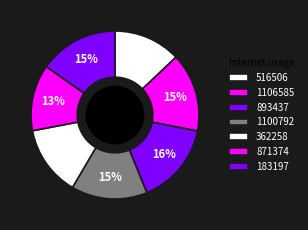

To the nearest percent, what is the average slice percentage?

14%